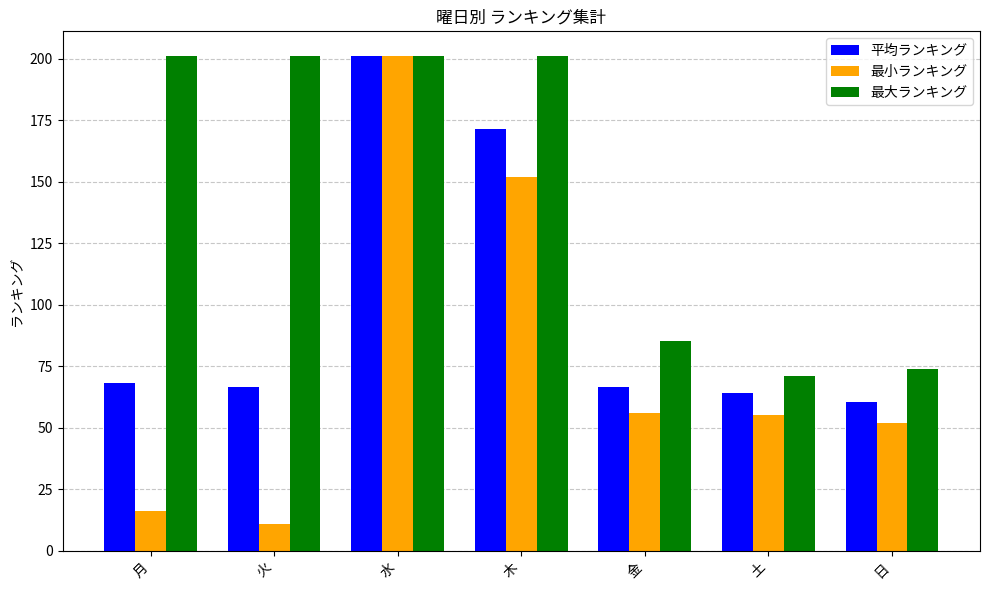

Read the 平均ランキング value at 土.

64.2